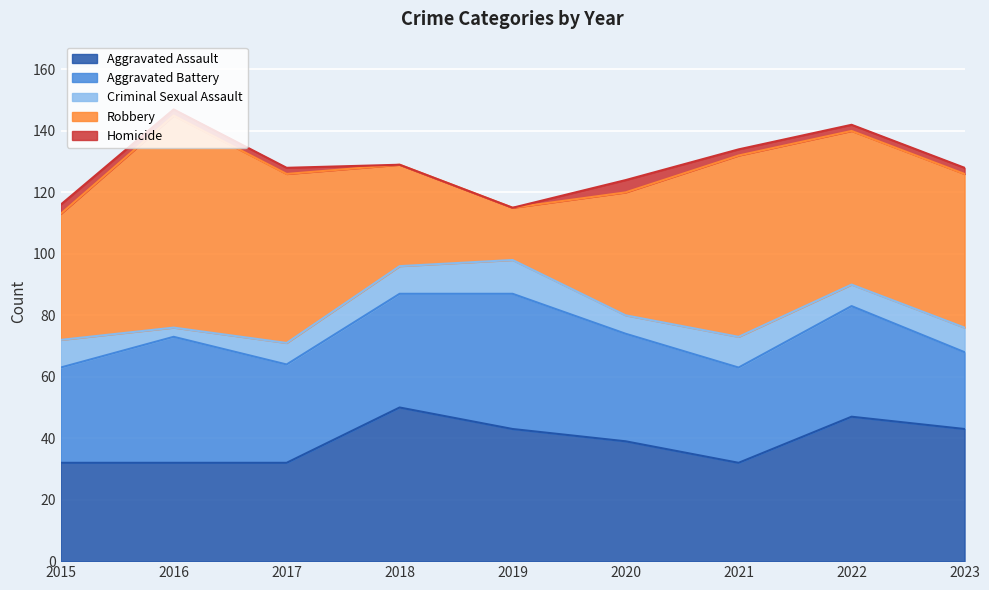

Where does the Criminal Sexual Assault series first go above 8?

2015